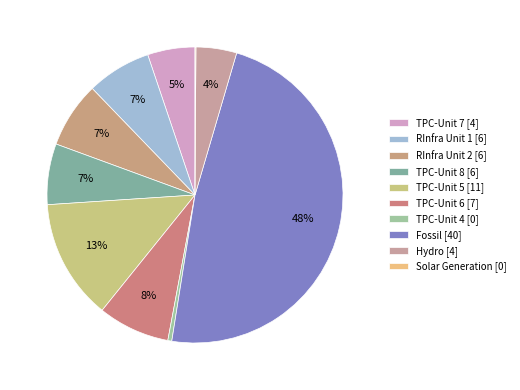

How many slices are in this pie chart?

10